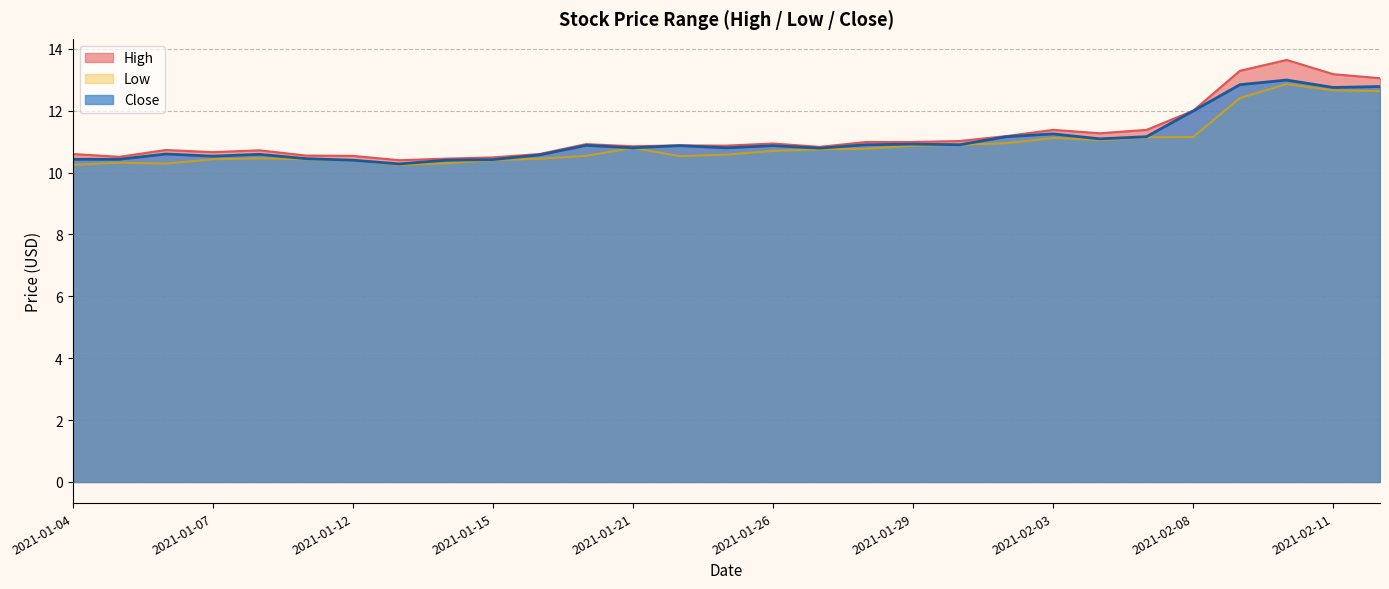

Which category has the lowest value across all series?

2021-01-04